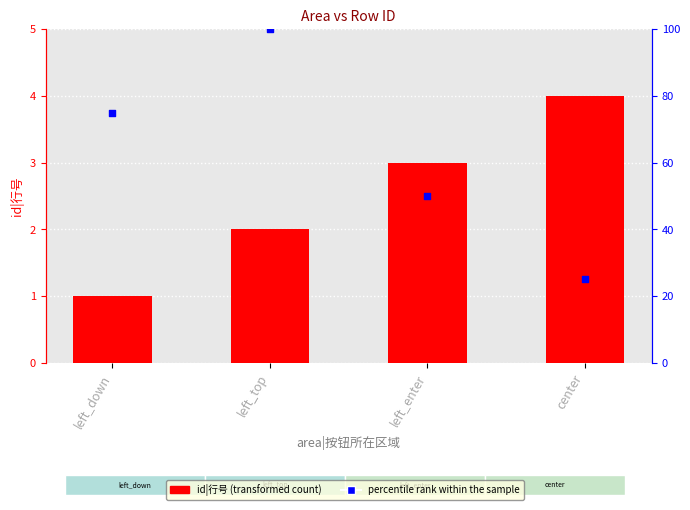

At which category is the sum across all series the highest?

left_top